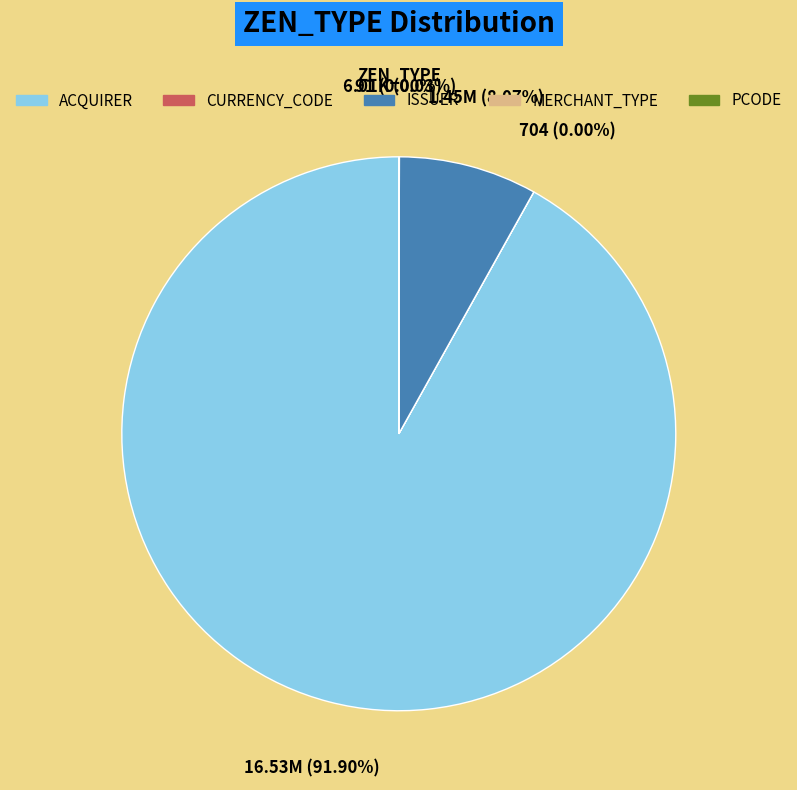

What is the majority slice?

ACQUIRER